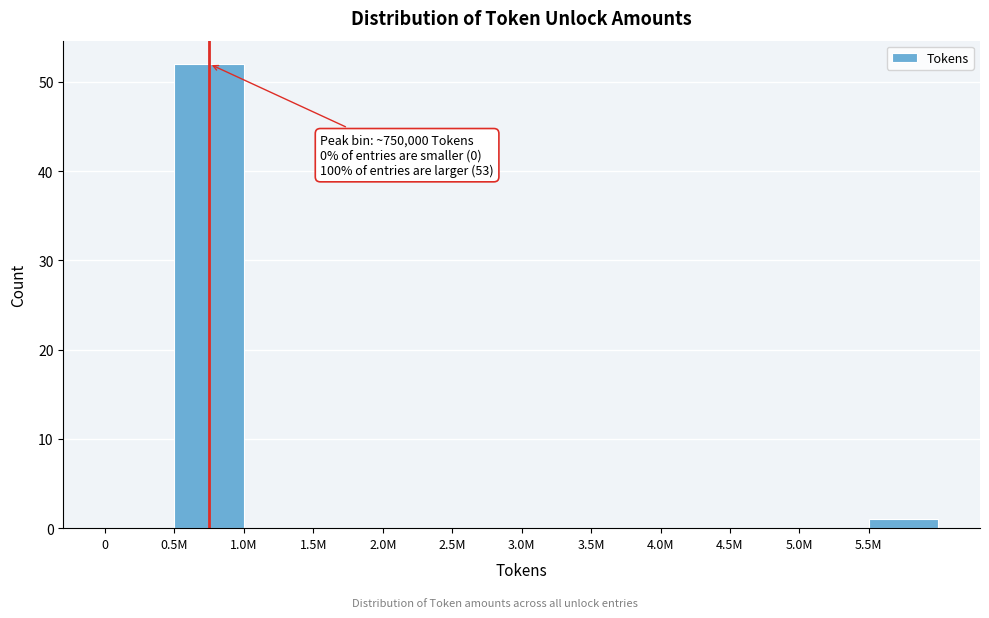

Reading left to right, list all the values displayed in this chart.

0=0	0.5M=52	1.0M=0	1.5M=0	2.0M=0	2.5M=0	3.0M=0	3.5M=0	4.0M=0	4.5M=0	5.0M=0	5.5M=1